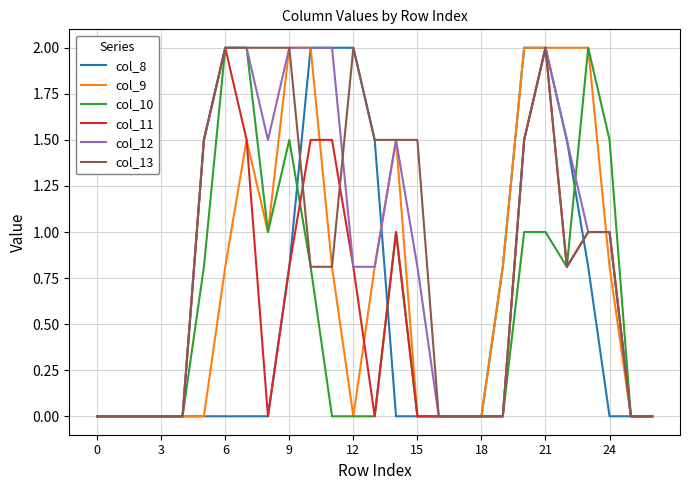

What is the average value of the col_12 series?

0.9